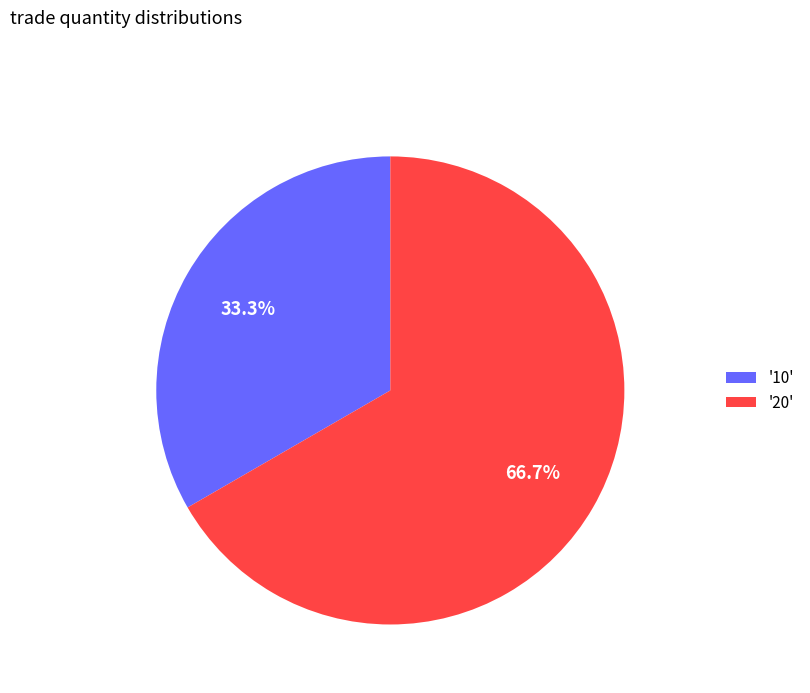

What percentage is NOT represented by '10'?

66.7%